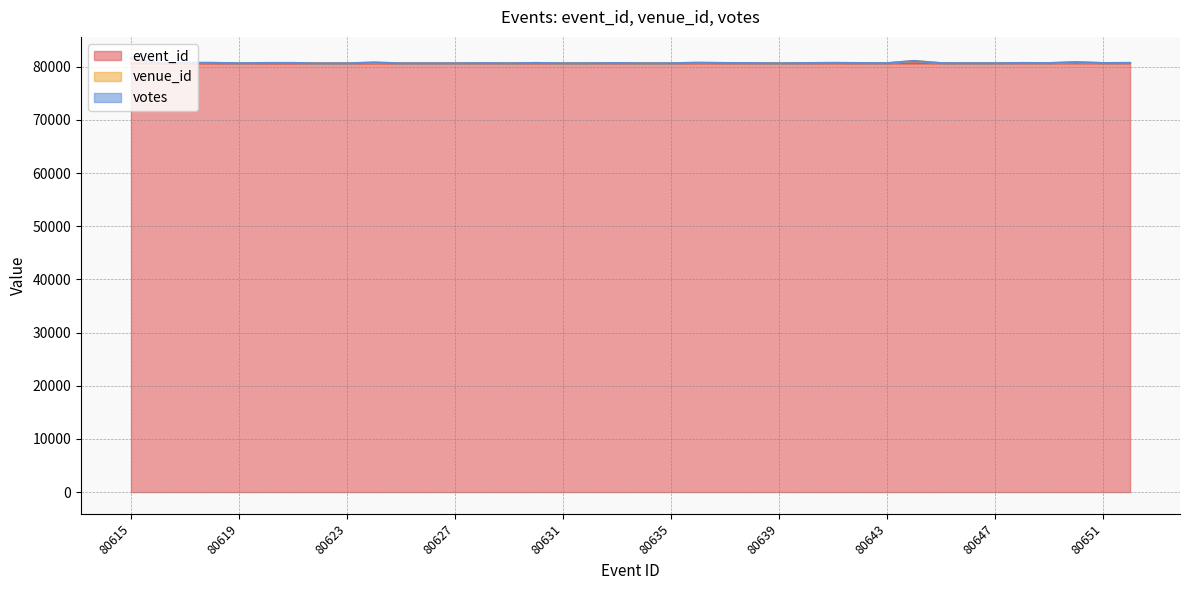

What is the difference between the maximum and minimum values in the venue_id series?

912